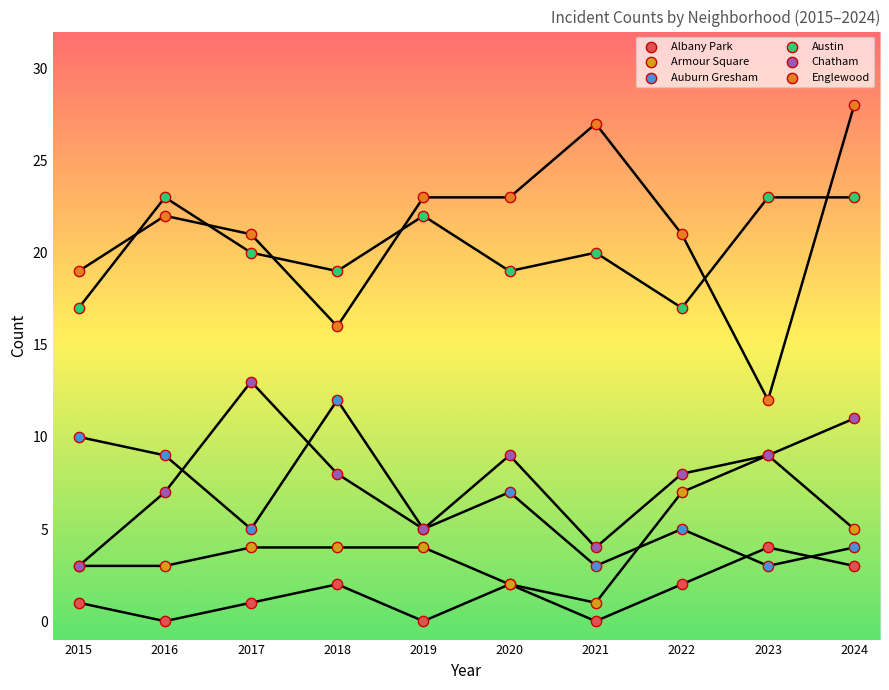

Which series has the widest spread of Y values?

Englewood